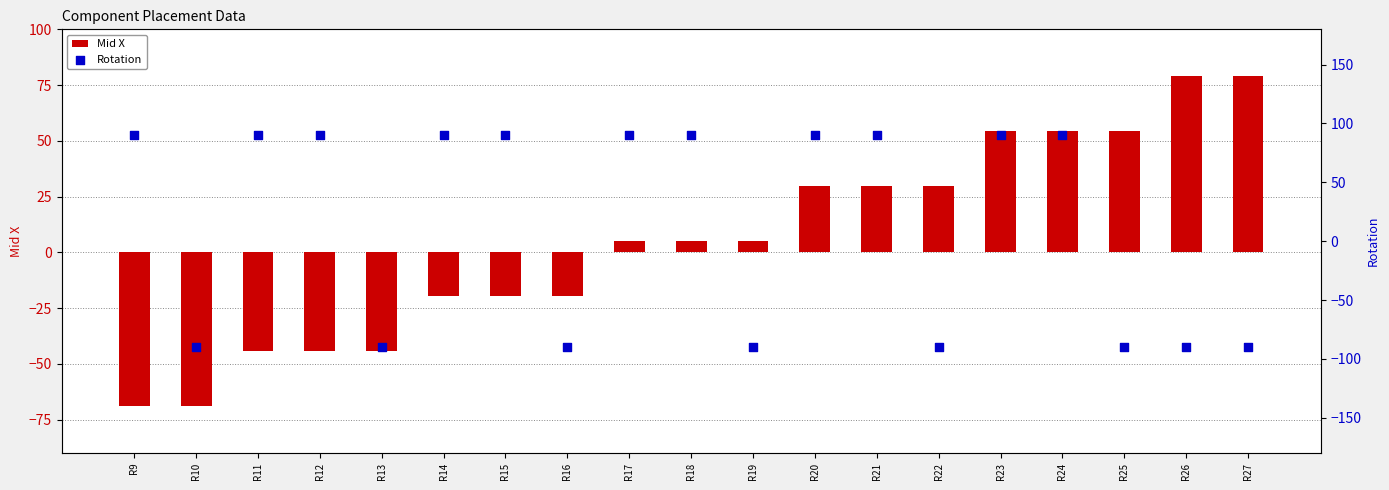

Which series contains the lowest Y value?

Rotation